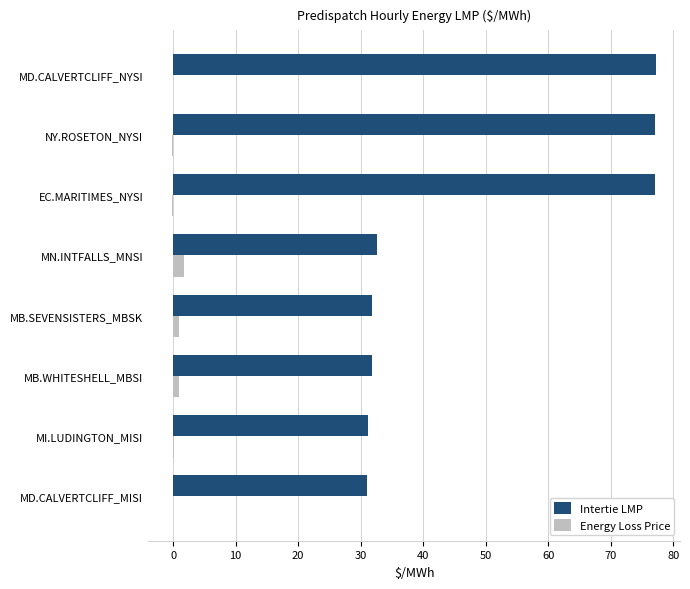

Which series has the largest total across all categories?

Intertie LMP